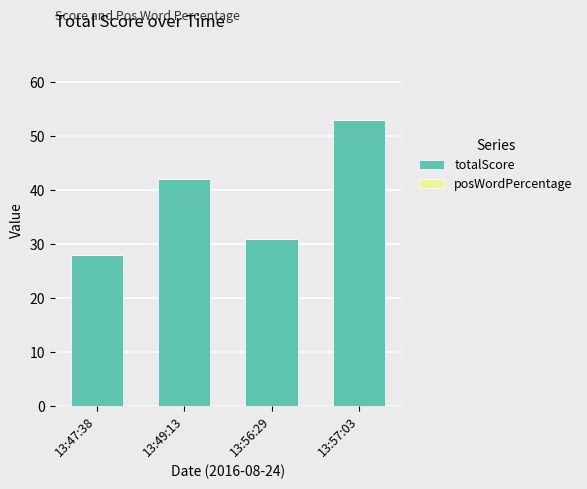

Reading right to left, what are all the values shown in this chart?

53	31	42	28